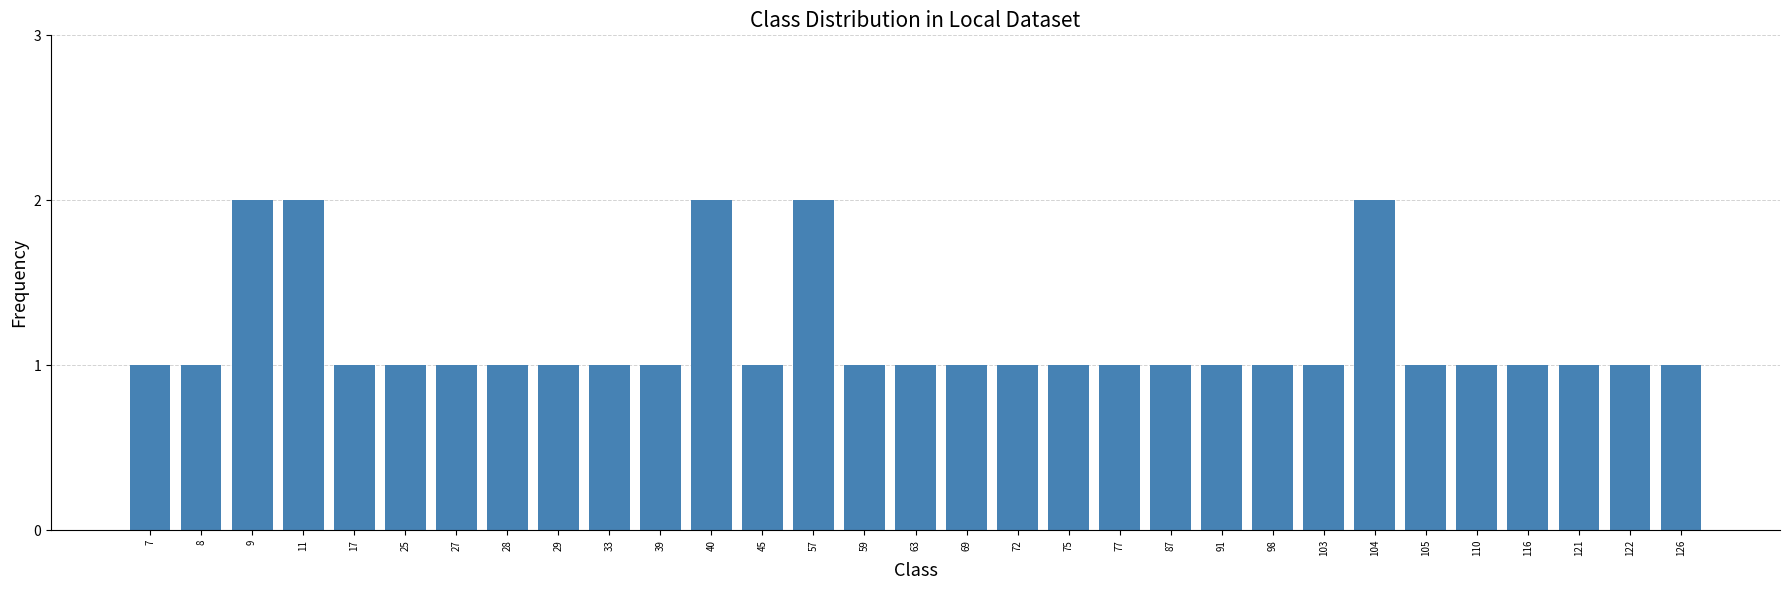

What is the value of the 15th bar from the left?

1